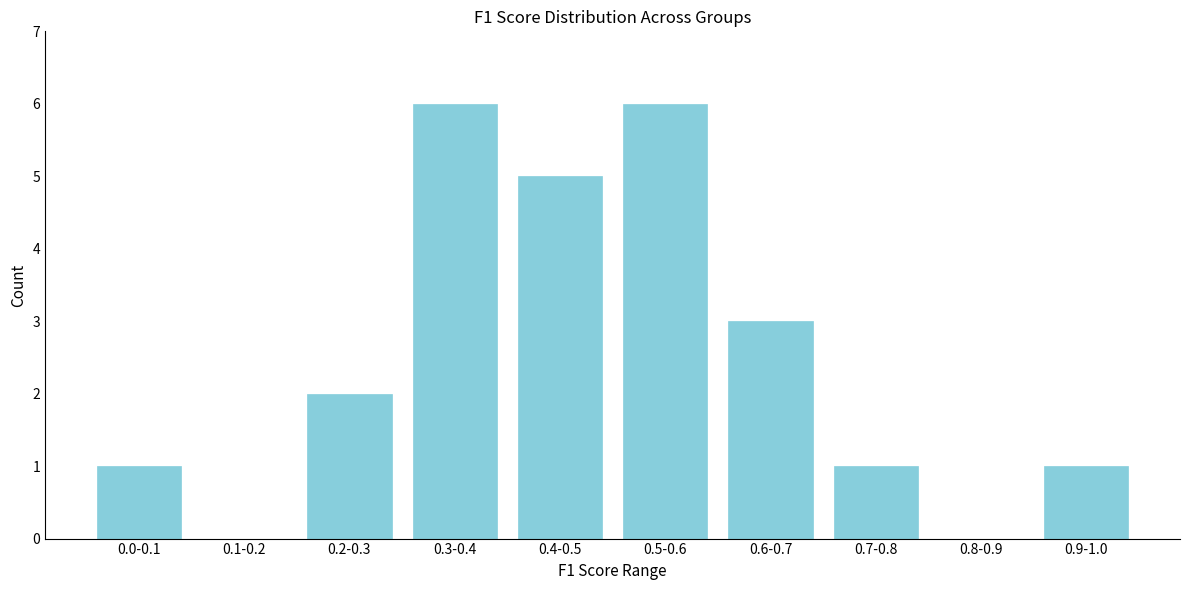

Reading left to right, transcribe all the data shown in this chart.

0.0-0.1=1	0.1-0.2=0	0.2-0.3=2	0.3-0.4=6	0.4-0.5=5	0.5-0.6=6	0.6-0.7=3	0.7-0.8=1	0.8-0.9=0	0.9-1.0=1